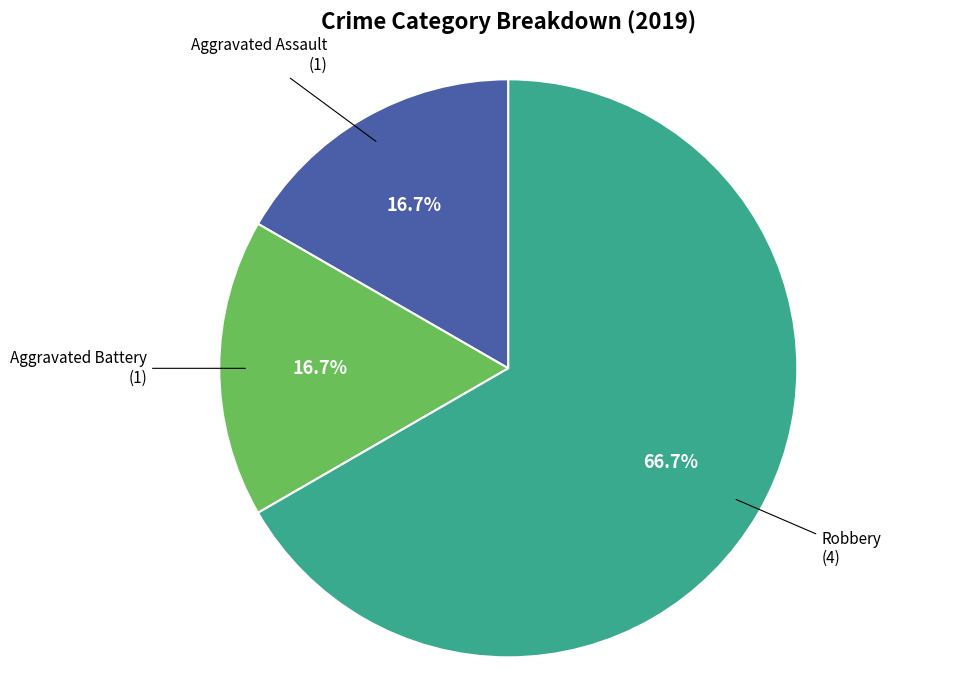

To the nearest percent, what is the combined percentage of Aggravated Assault and Robbery?

83%